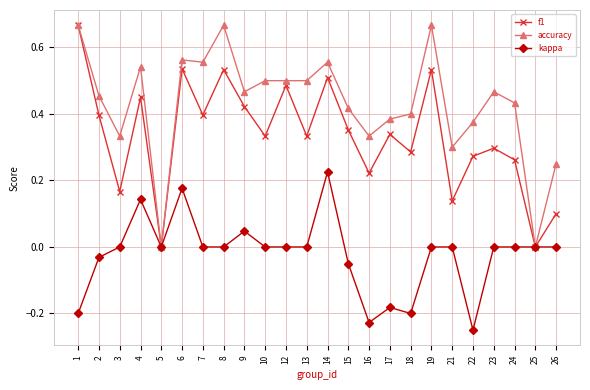

At 17, list the series in order from largest to smallest.

accuracy, f1, kappa